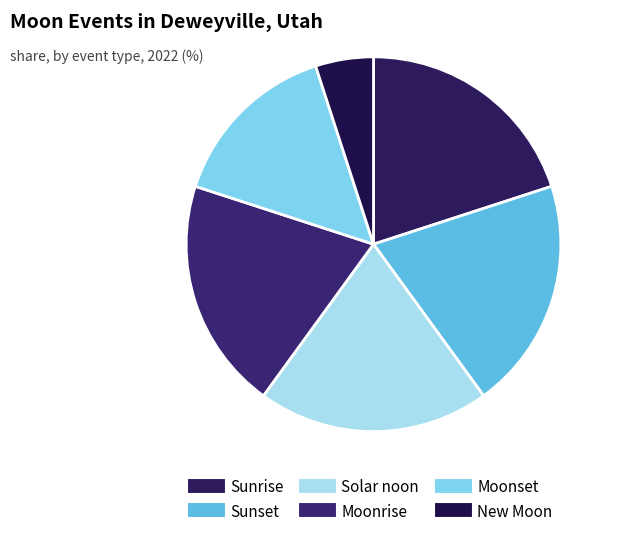

How many segments does this pie chart have?

6